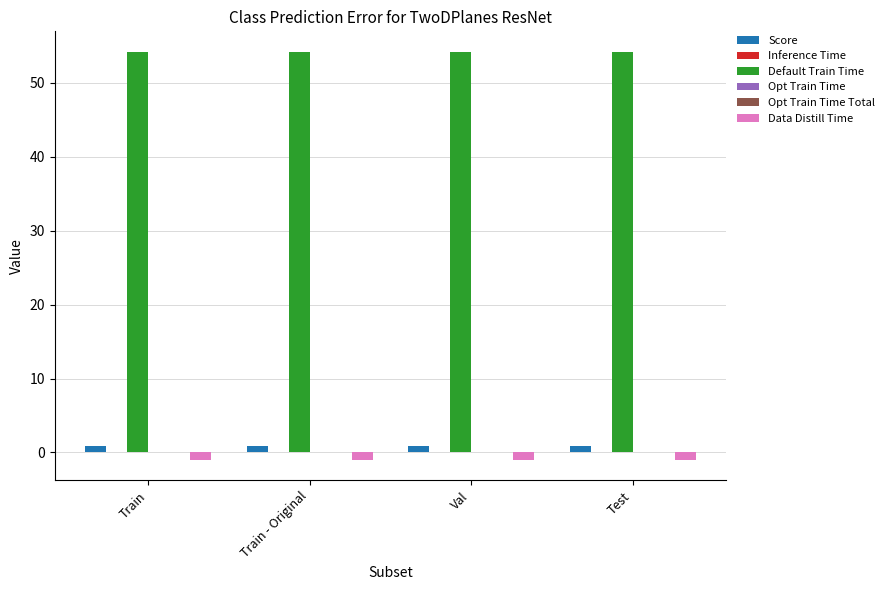

Which series has the widest spread of values?

Inference Time